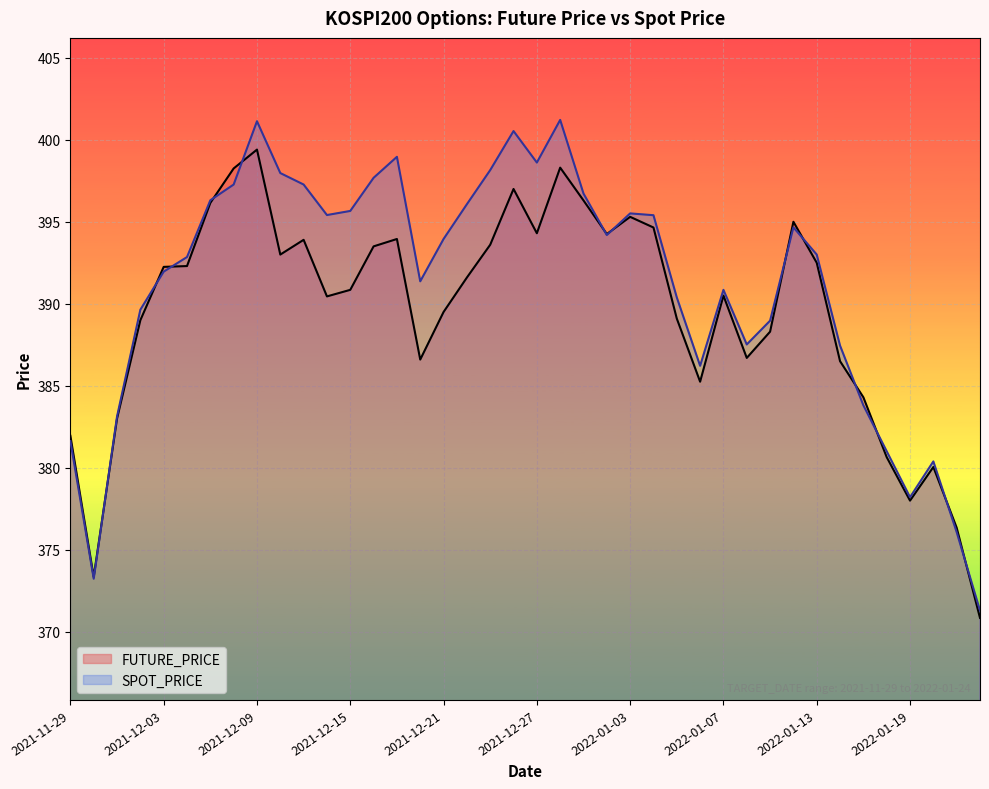

How many series are shown in this chart?

2